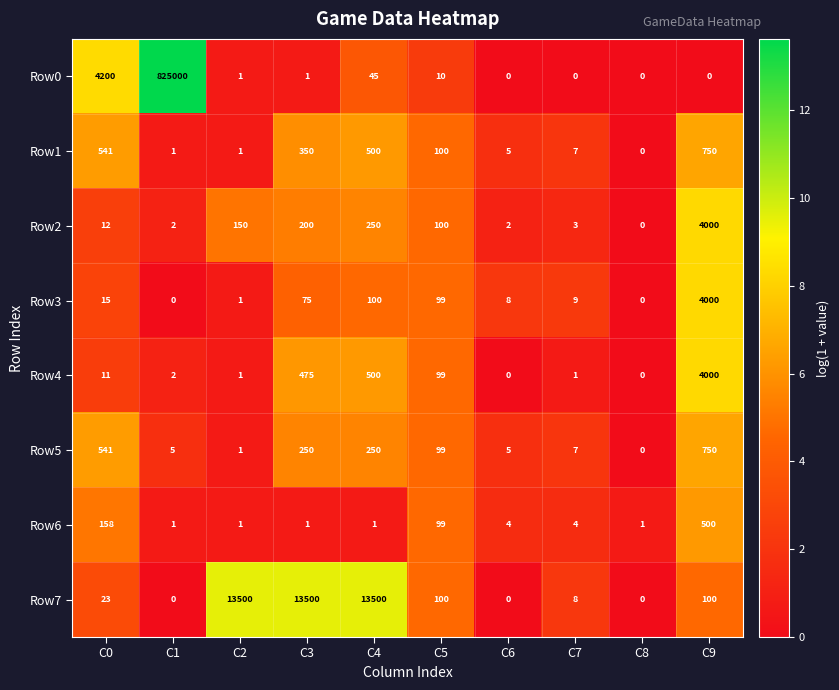

Which series has the largest range (max minus min)?

Row0